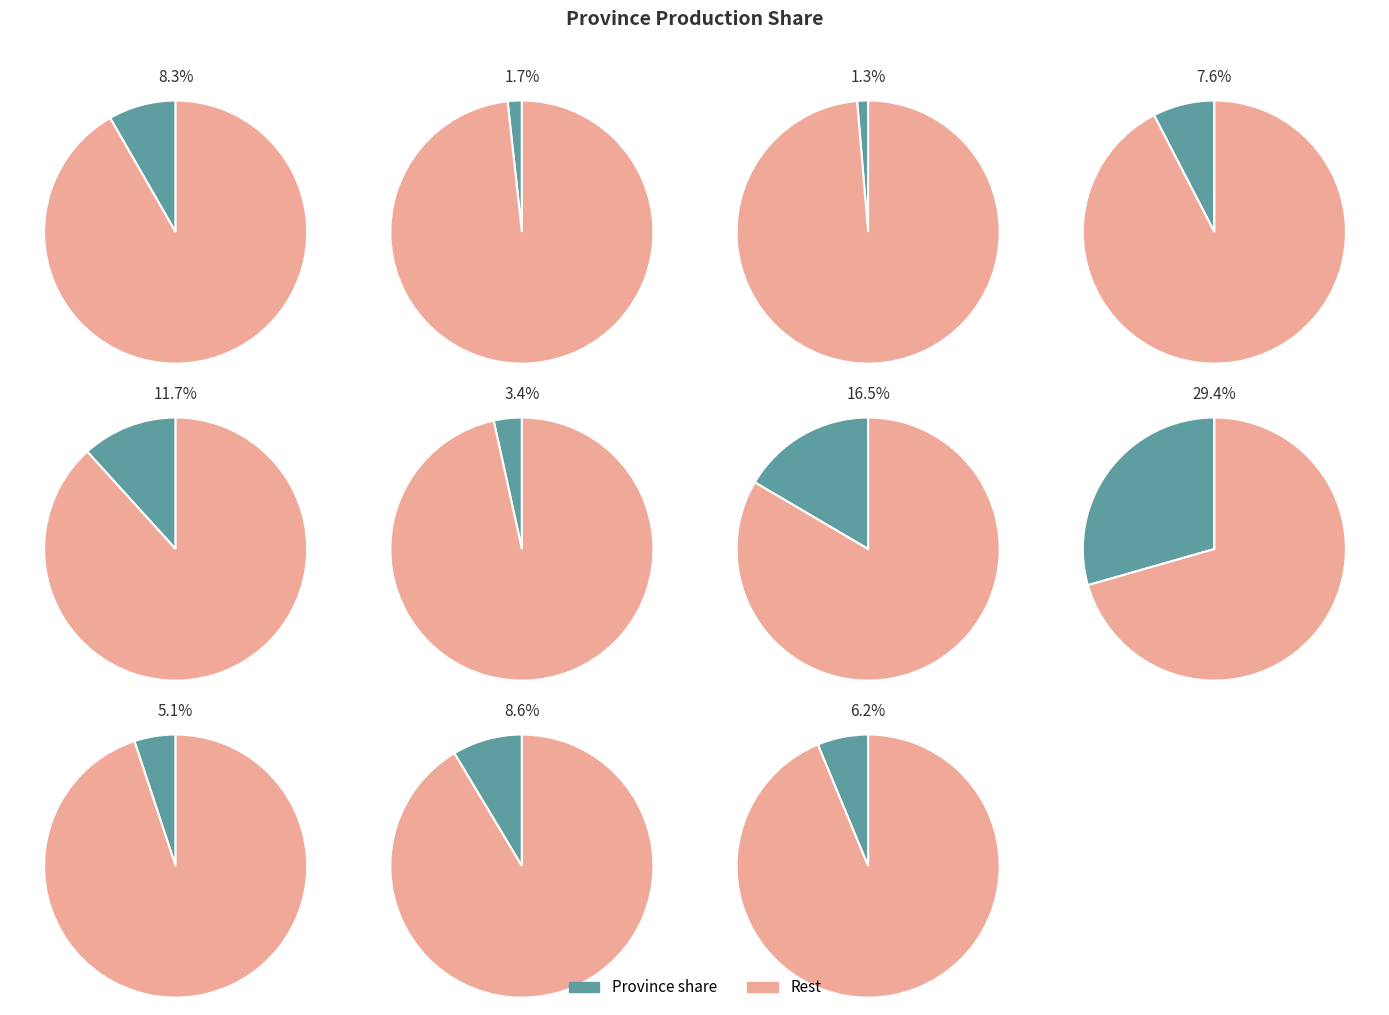

What is the smallest slice in the pie chart?

Drenthe